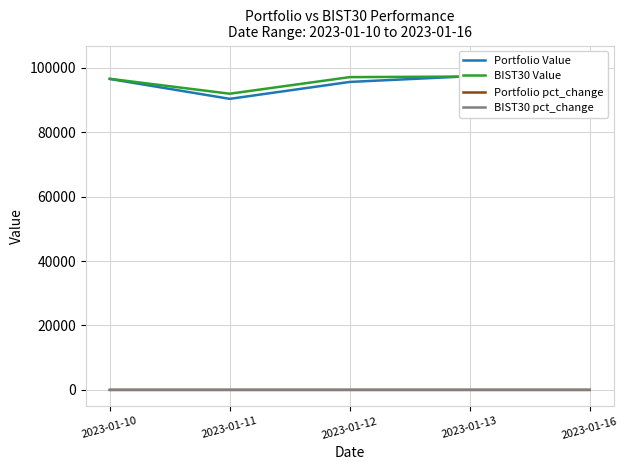

Where does the Portfolio pct_change series first go above 0?

2023-01-12